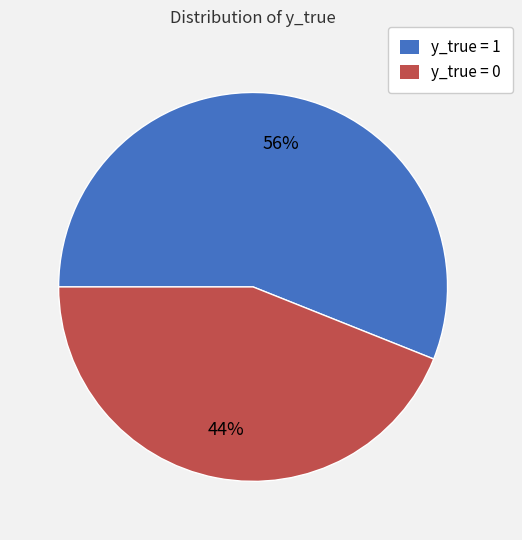

Do y_true = 0 and y_true = 1 together represent more than half of the pie?

Yes